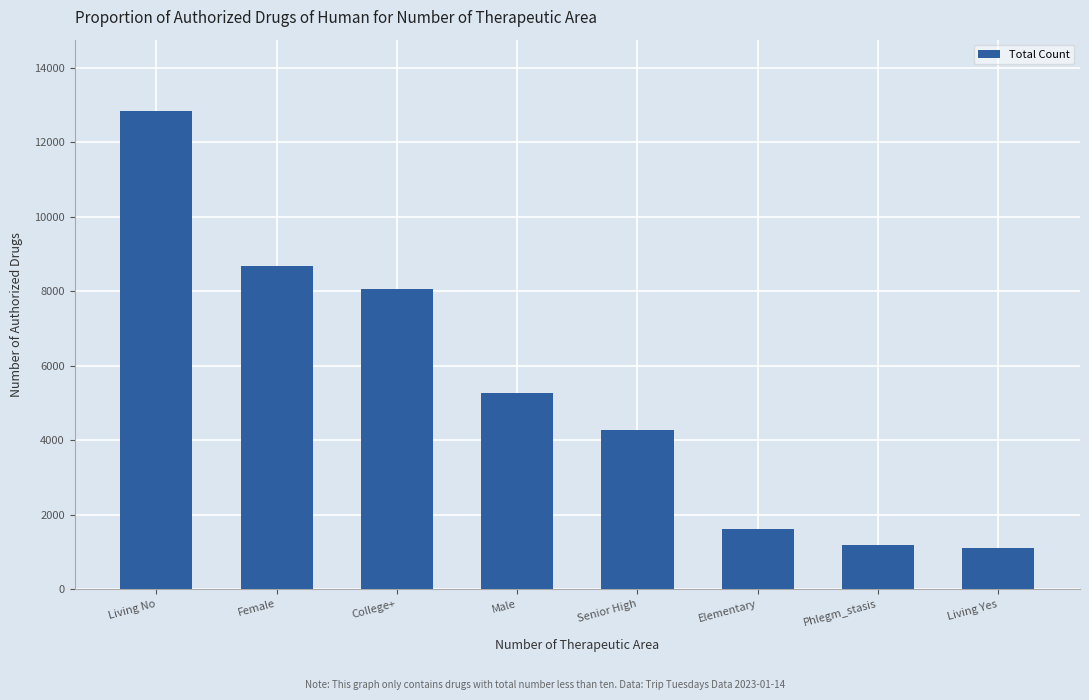

What is the greatest value displayed?

12825